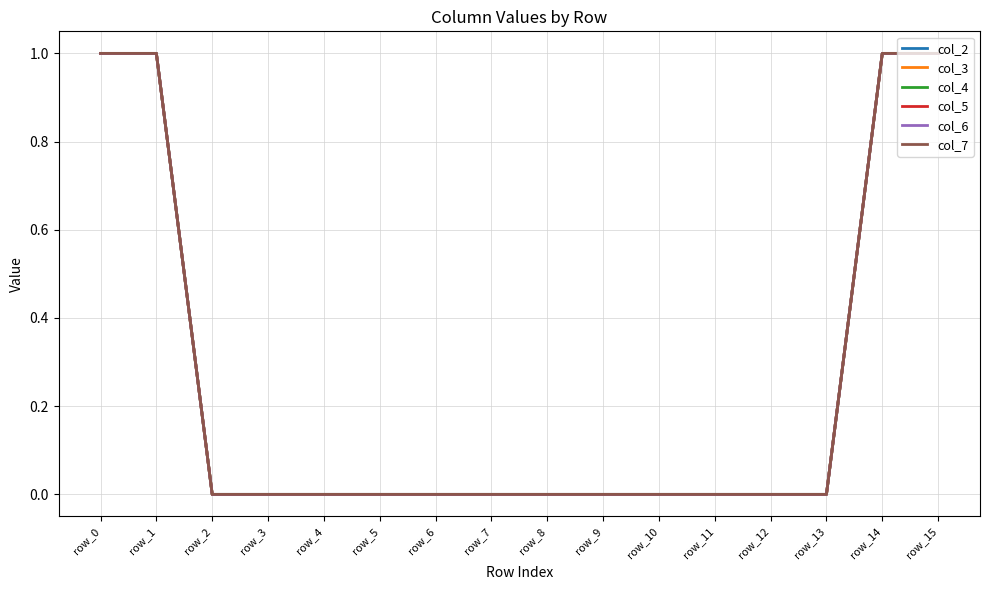

How many col_3 values are between 0 and 1?

16